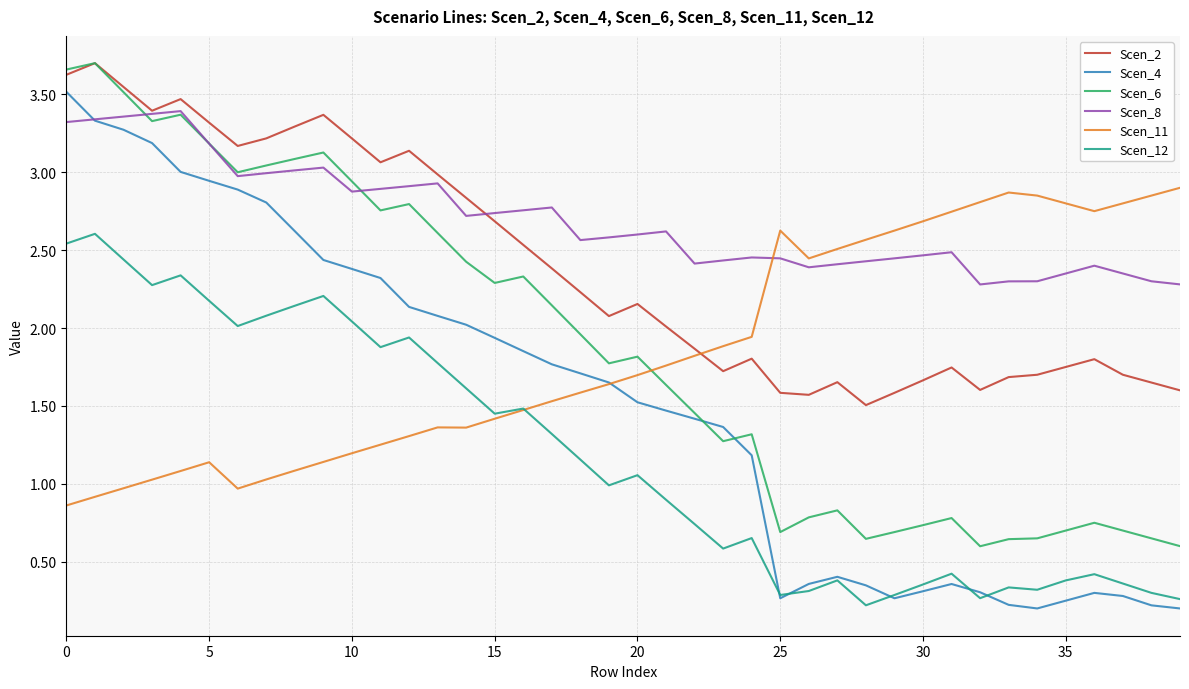

What is the lowest value of the Scen_8 series?

2.3